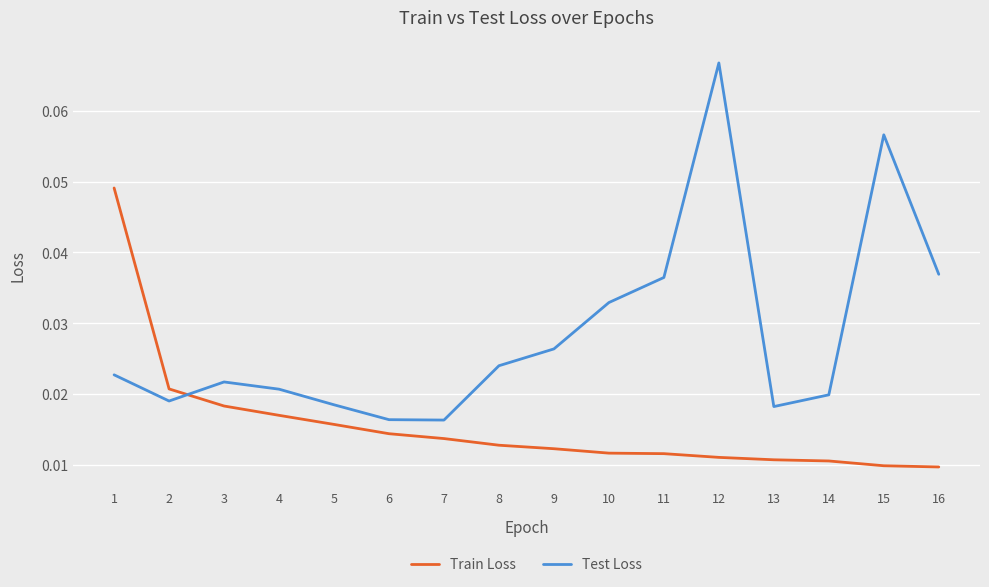

Is it true that Train Loss equals 0.1 at 1?

False